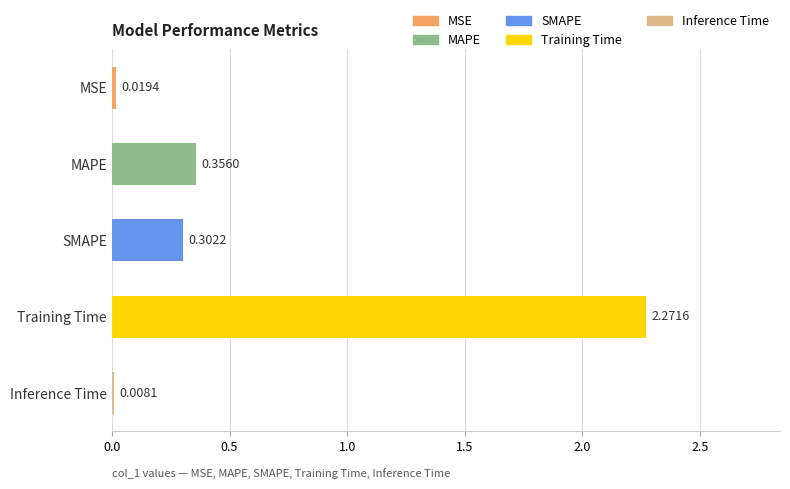

What is the sum of all values?

3.0